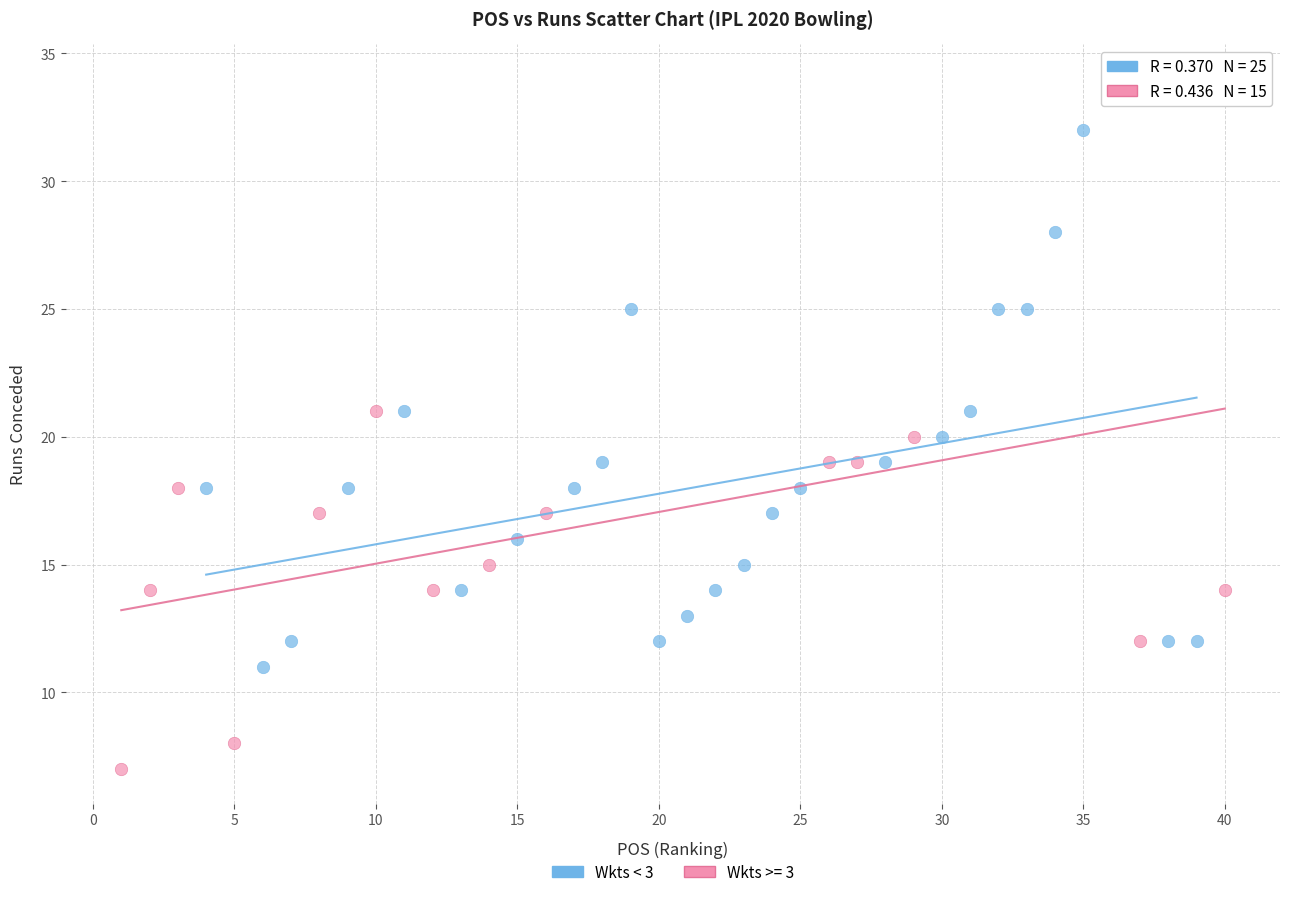

Which series contains the lowest Y value?

Wkts >= 3